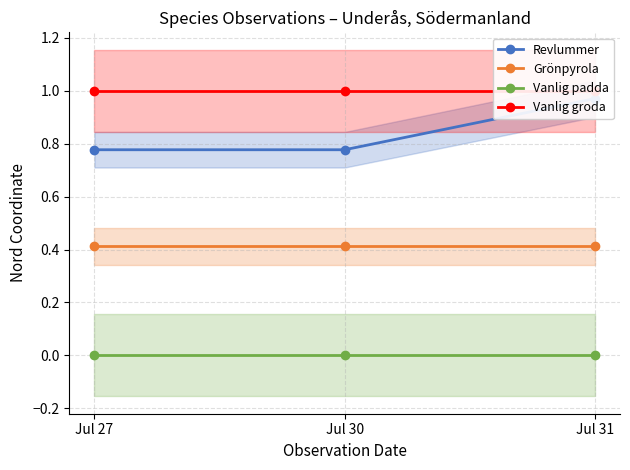

Is this an area chart (filled region under the line)?

No